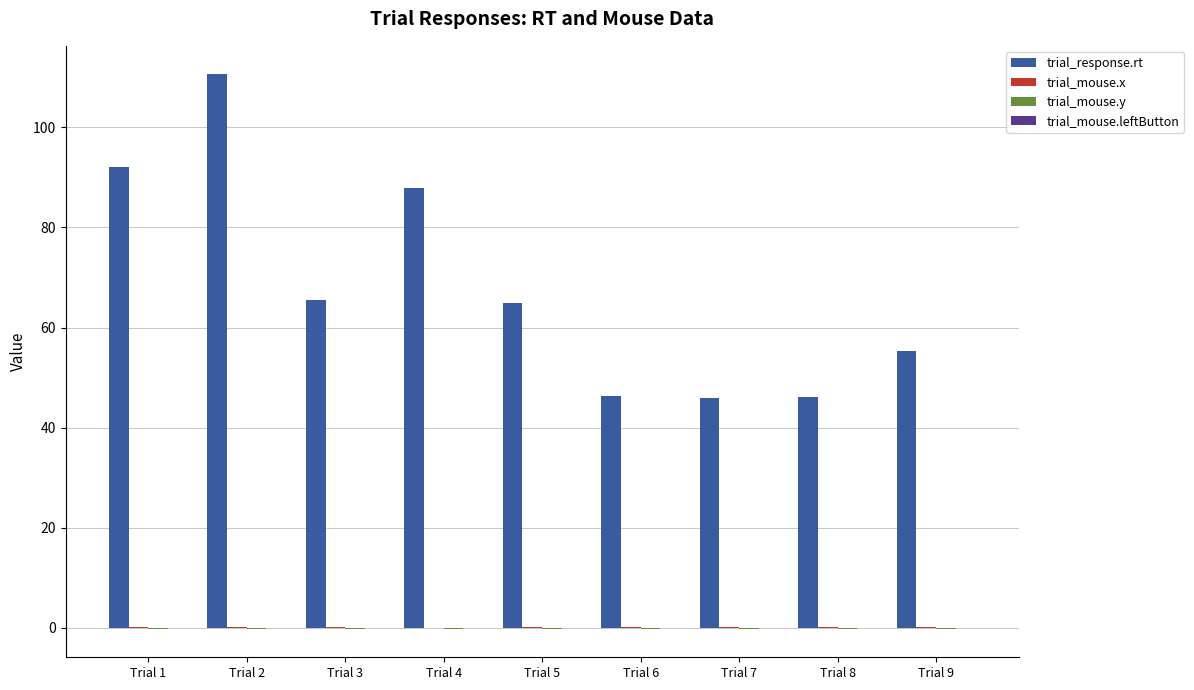

The value of trial_response.rt at Trial 8 is 46.2. True or false?

True